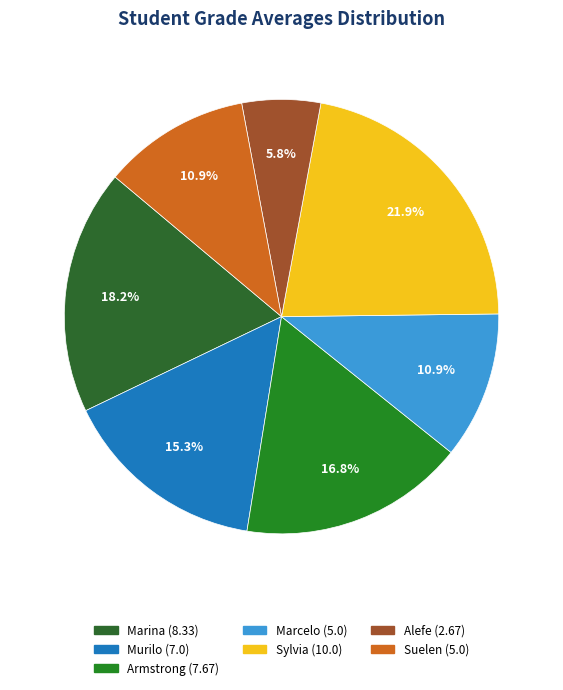

True or false: Marcelo accounts for 22% of the total.

False